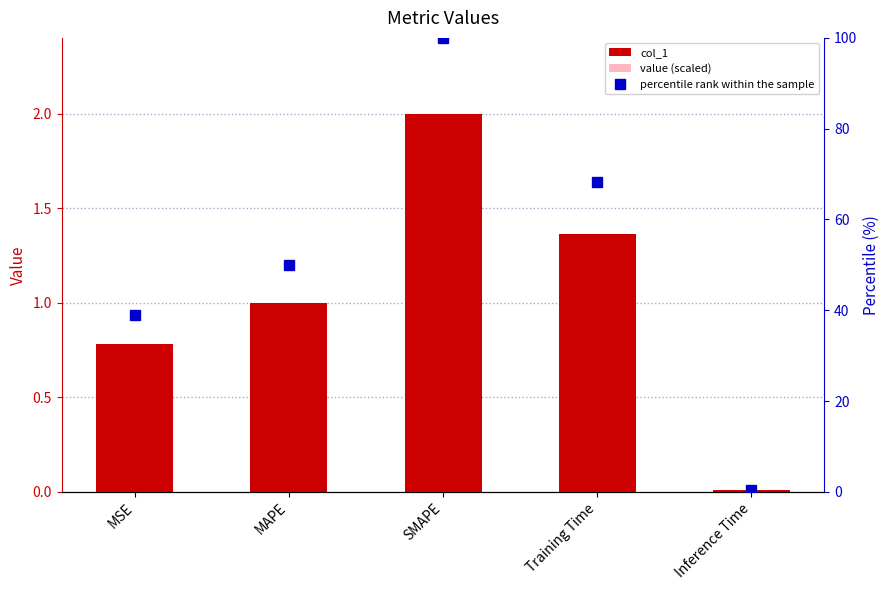

Reading left to right, what are all the values shown in this chart?

col_1: 0.8	1.0	2.0	1.4	0.0
value (scaled): 0.5	0.6	1.2	0.8	0.0
percentile rank within the sample: 39.0	50.0	100.0	68.2	0.4